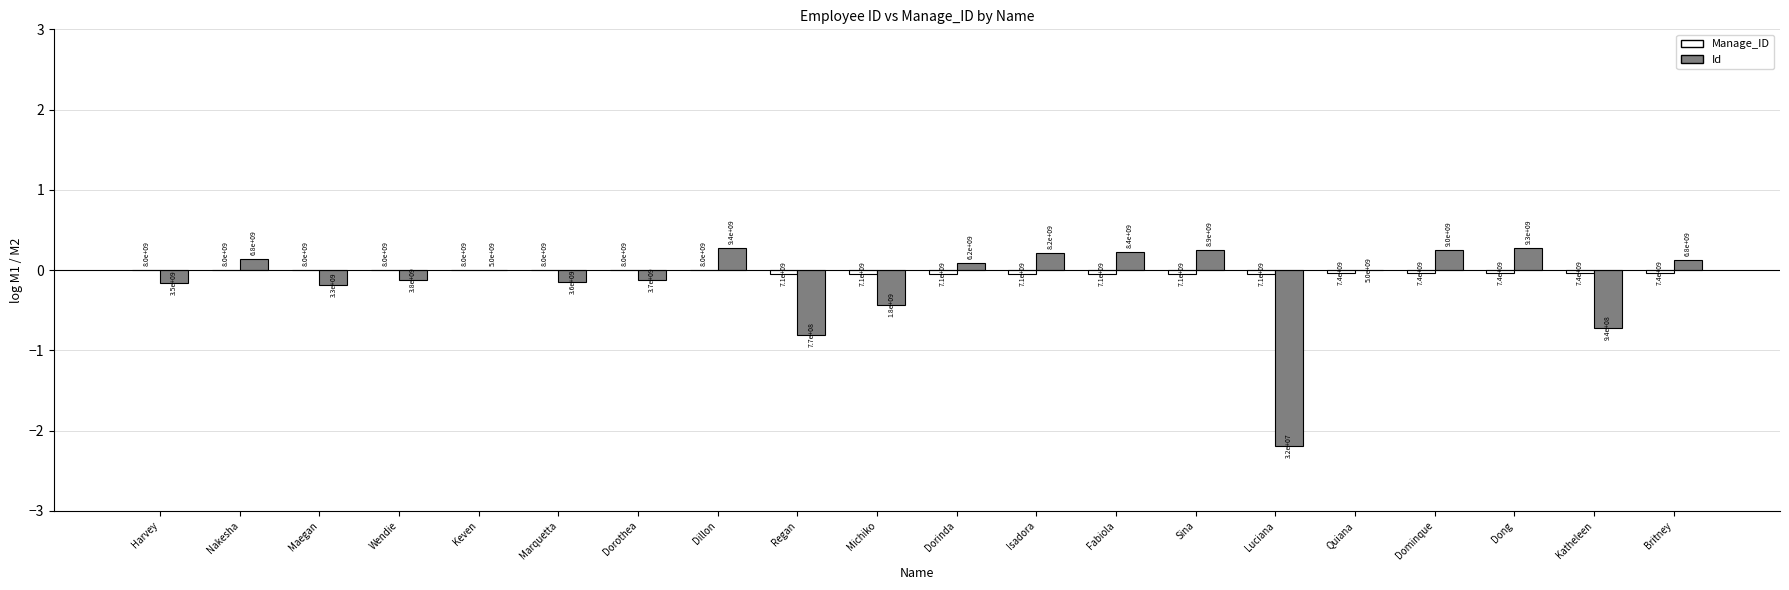

What is the lowest value of the Id series?

-2.2